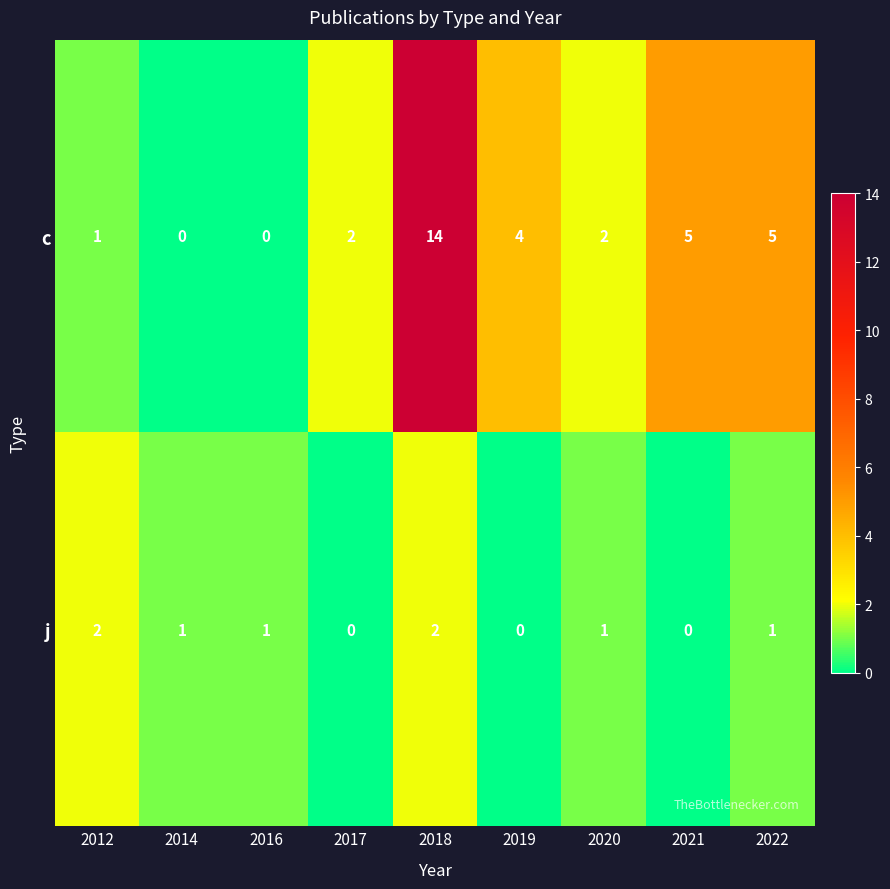

True or false: c has a value of 4 at 2019.

True